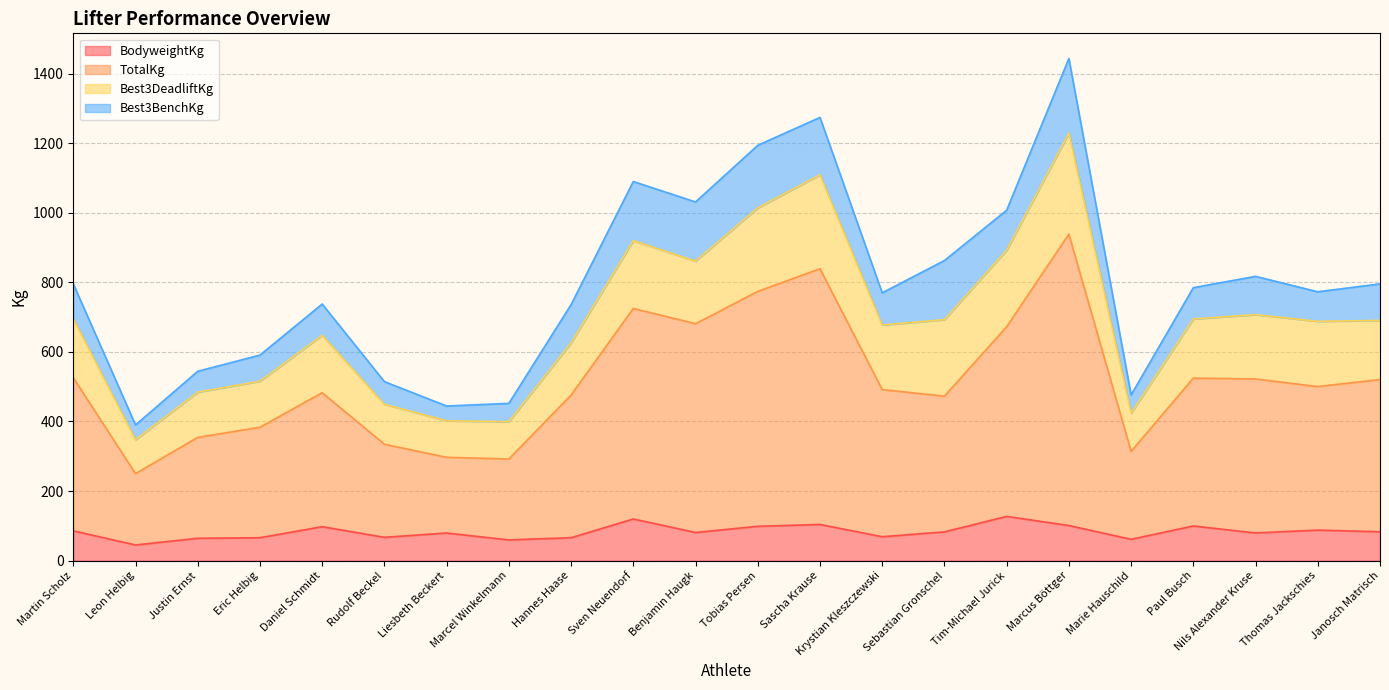

Is the value of BodyweightKg at Tim-Michael Jurick greater than the value of TotalKg at Rudolf Beckel?

No